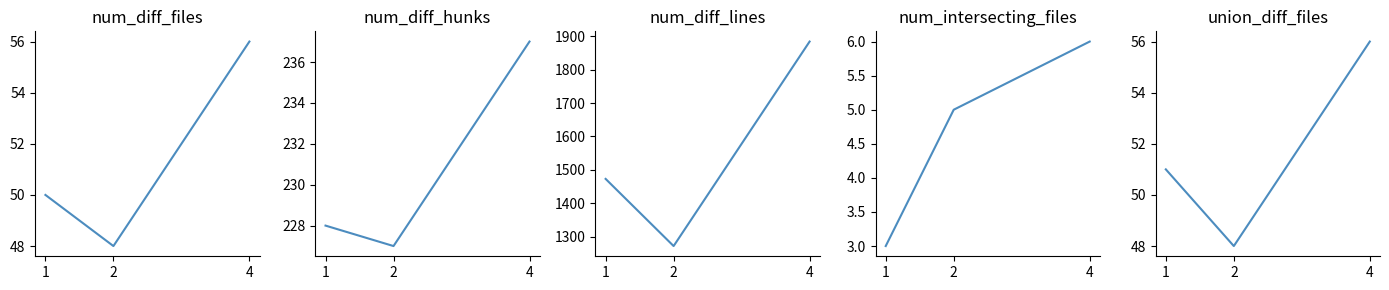

Reading left to right, transcribe all the data shown in this chart.

num_diff_files: 1=50	2=48	4=56
num_diff_hunks: 1=228	2=227	4=237
num_diff_lines: 1=1473	2=1272	4=1884
num_intersecting_files: 1=3	2=5	4=6
union_diff_files: 1=51	2=48	4=56